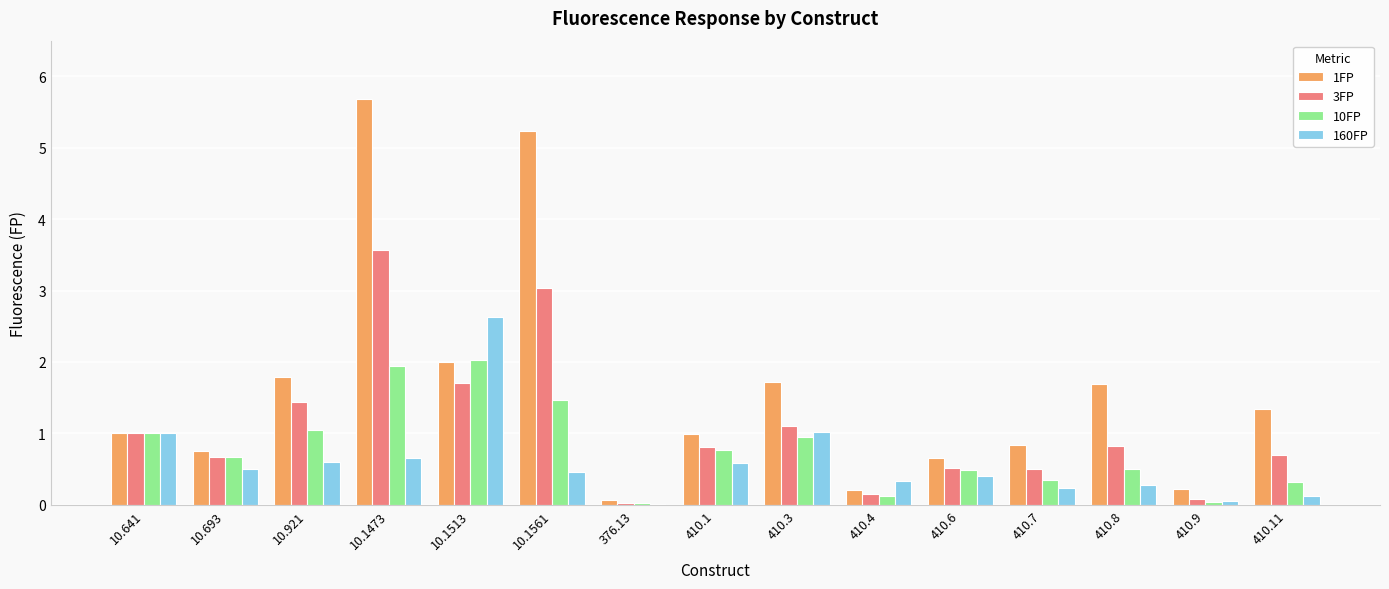

The 3FP series shows 1.4 at 10.921. True or false?

True